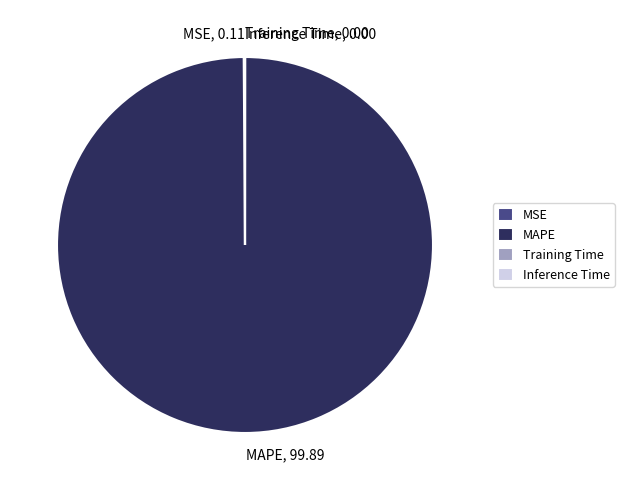

The MAPE slice represents 100% of the pie. True or false?

True